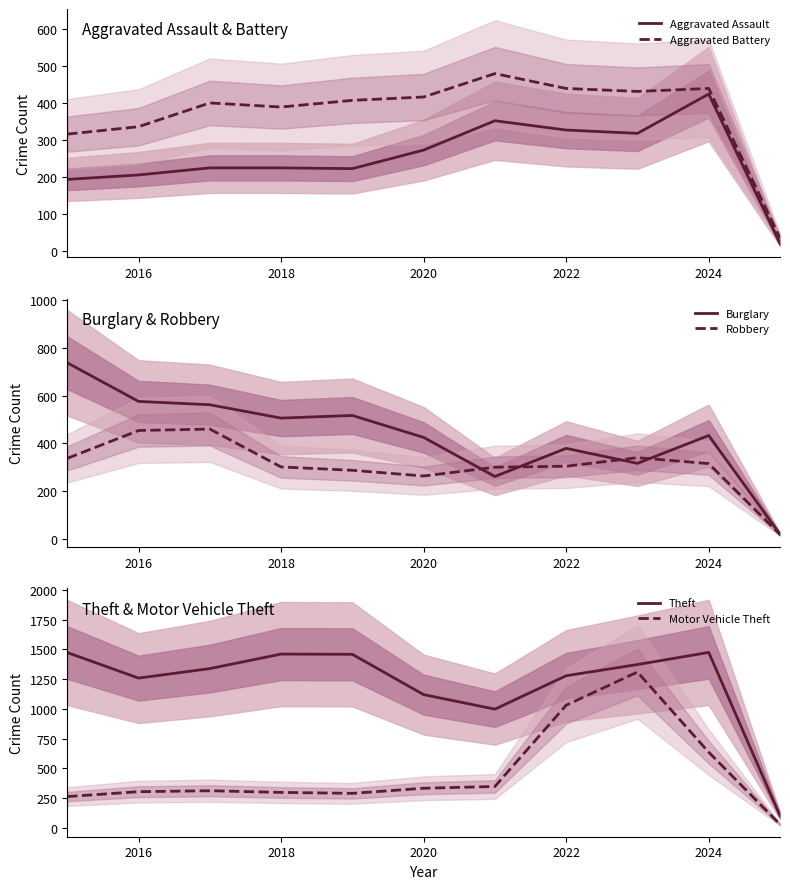

What is the minimum value for Aggravated Battery?

36